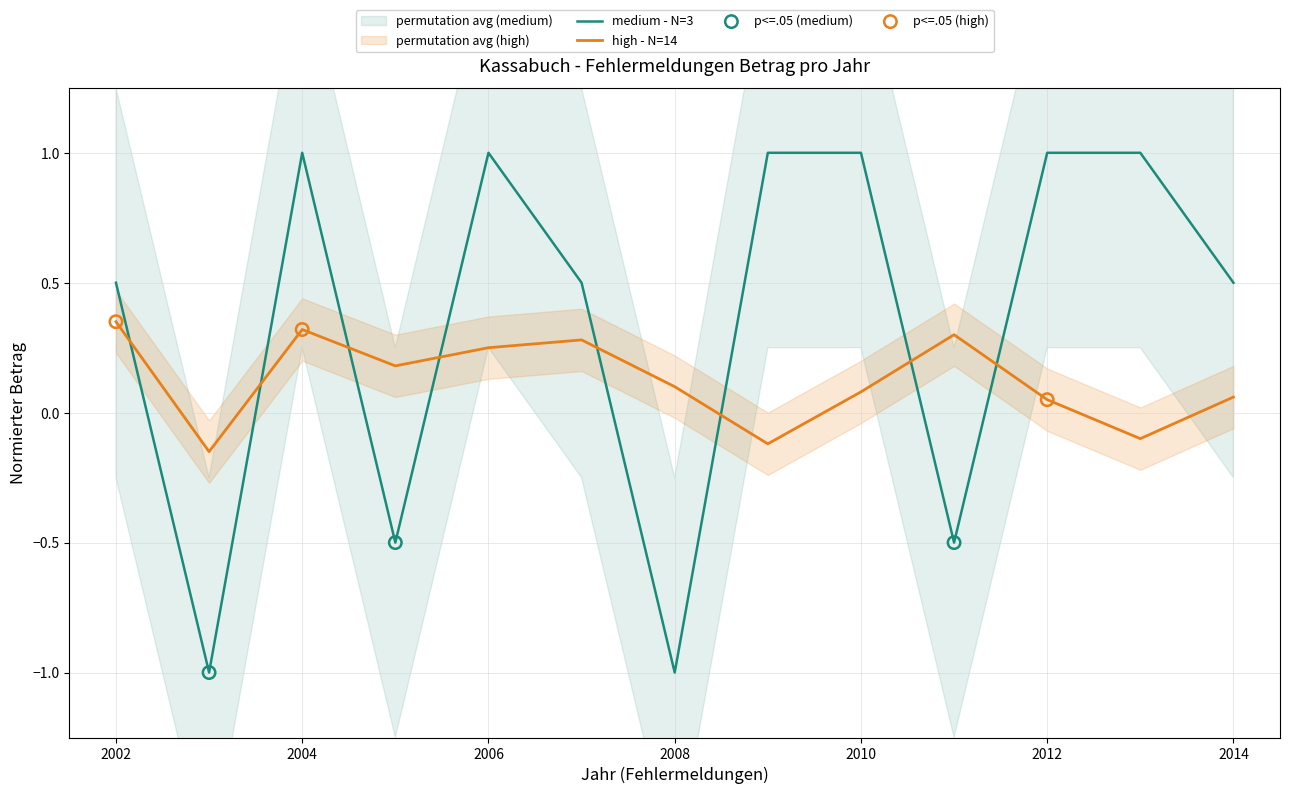

At which category is the sum across all series the highest?

2004